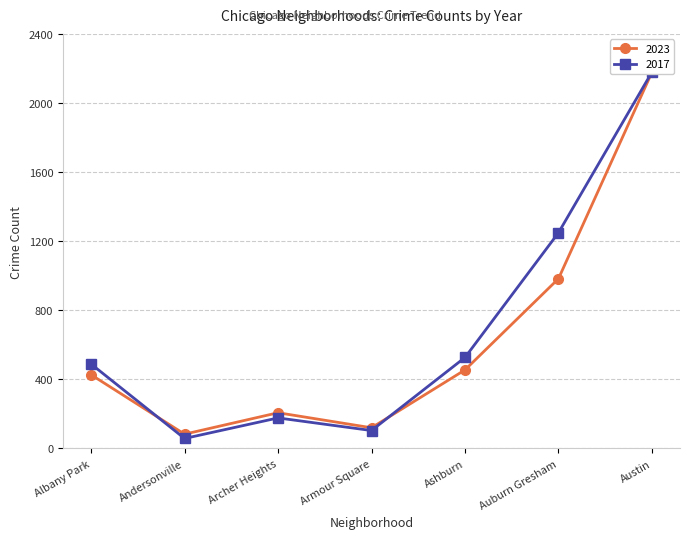

What are all the series names shown in the legend?

2023, 2017